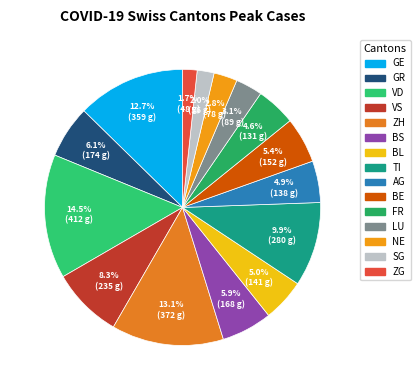

True or false: BE accounts for 5% of the total.

True